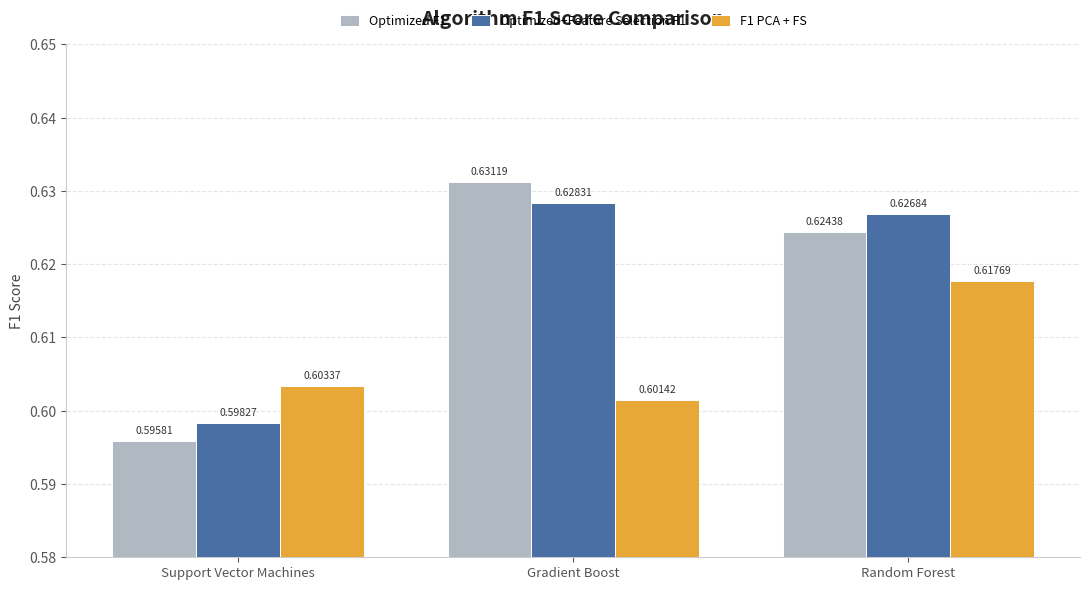

How many bars are there in total?

9